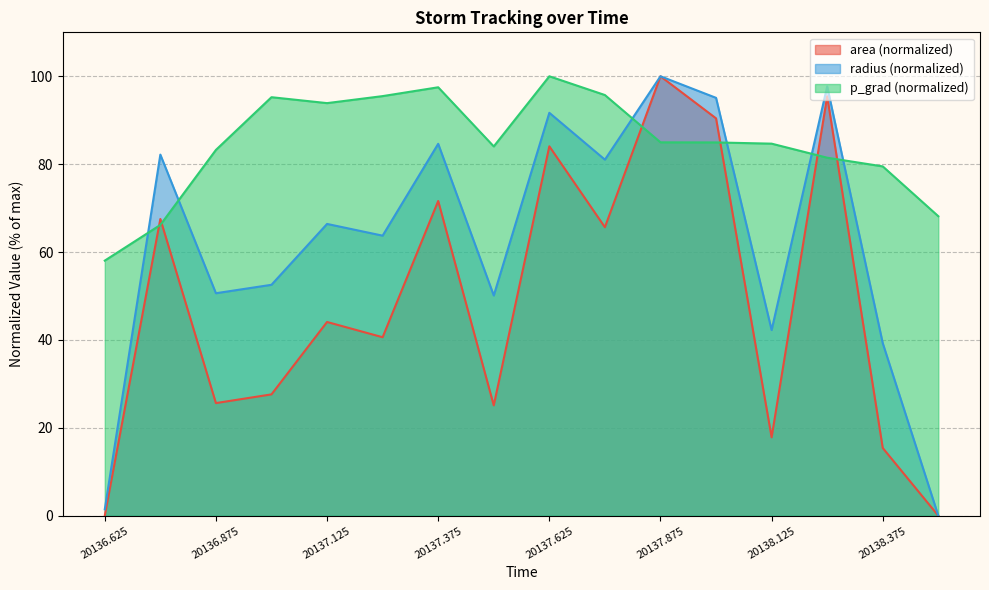

What is the maximum value shown in the chart?

100.0